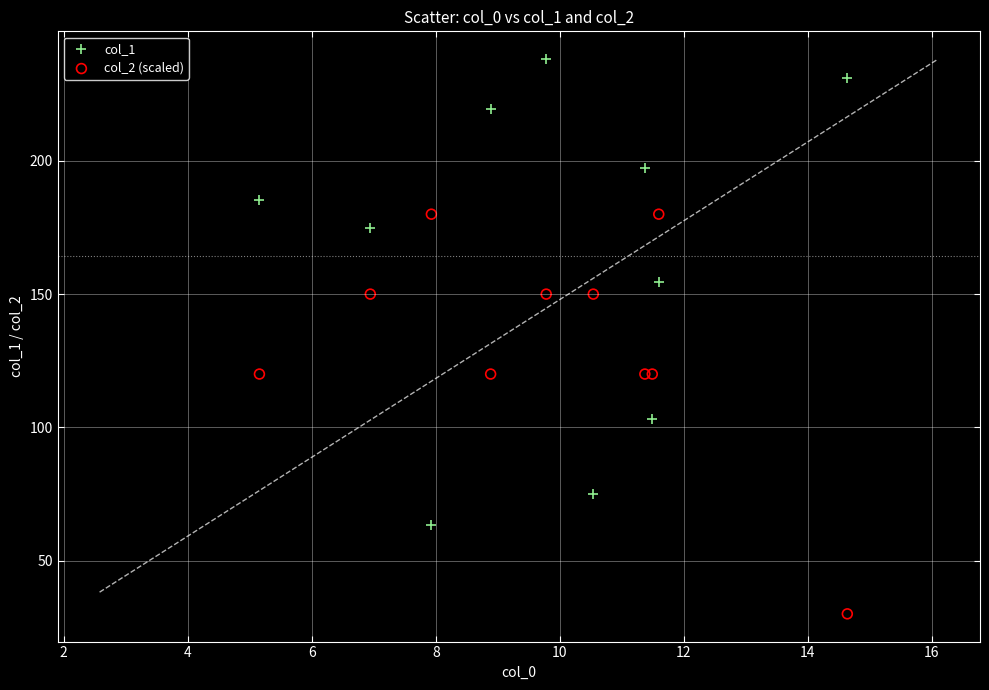

Which series reaches the minimum Y coordinate?

col_2 (scaled)